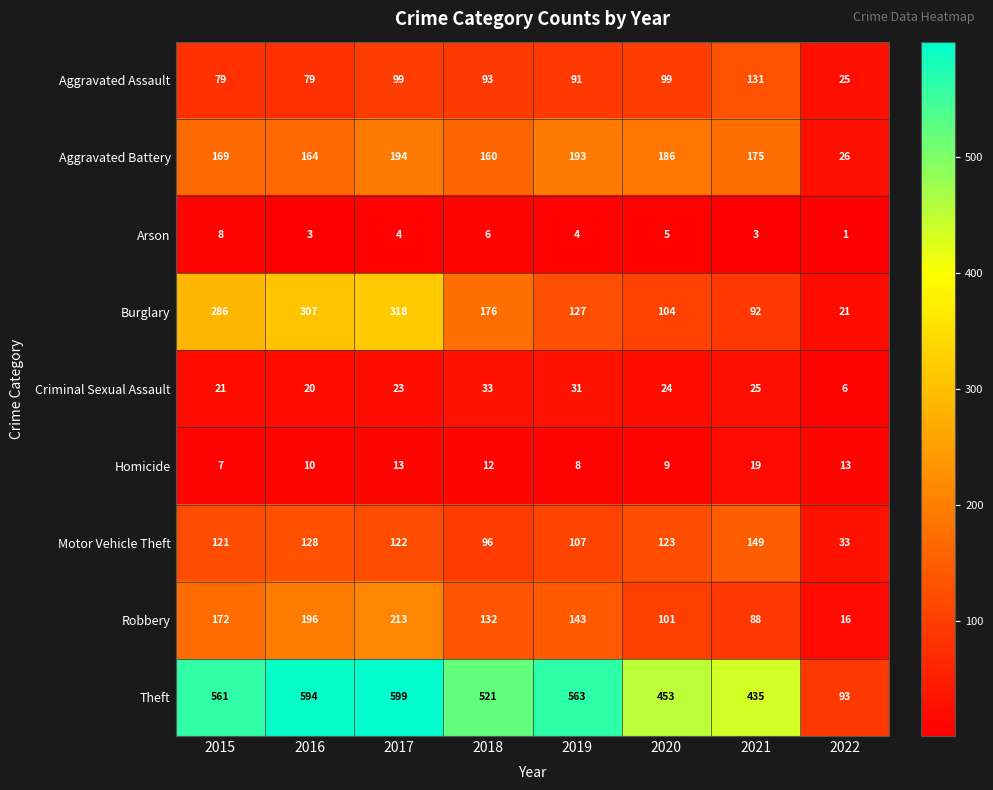

At which label does Criminal Sexual Assault reach its peak?

2018